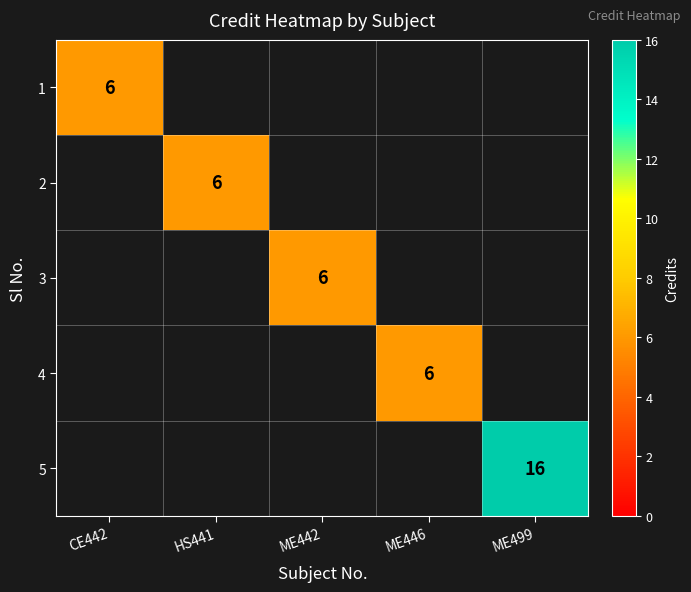

True or false: 4 has a value of 8 at ME446.

False